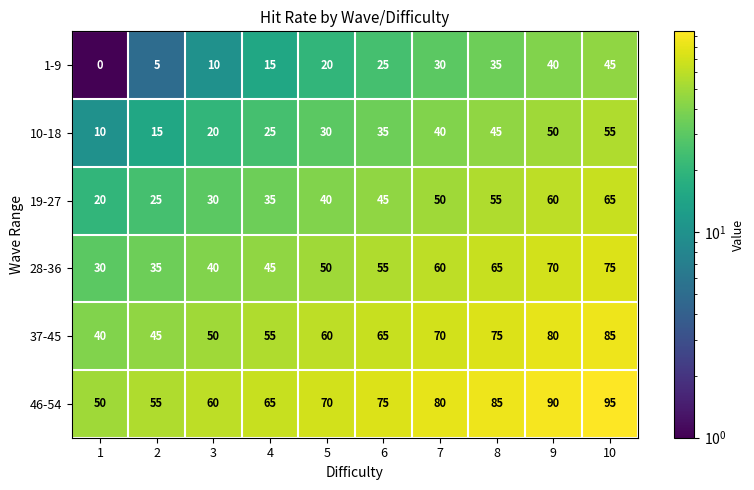

Is it true that 19-27 equals 113 at 10?

False